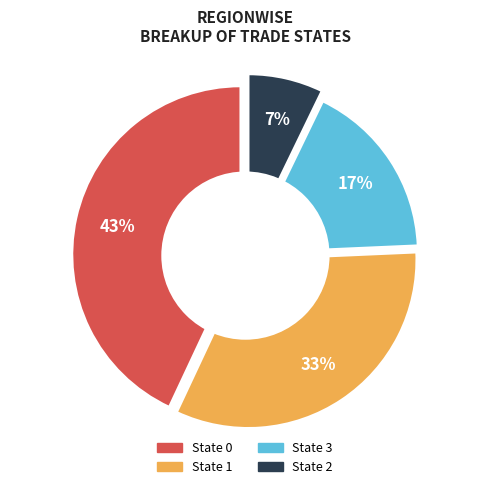

What percentage is the 0 slice, to the nearest percent?

43%